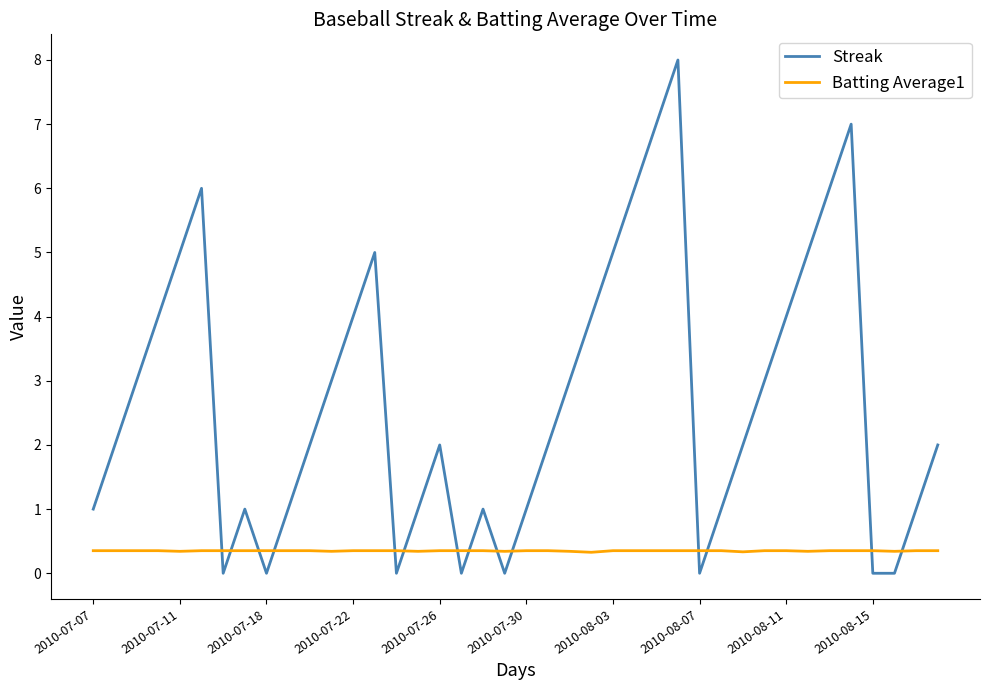

How many Streak values are between 1 and 5?

26